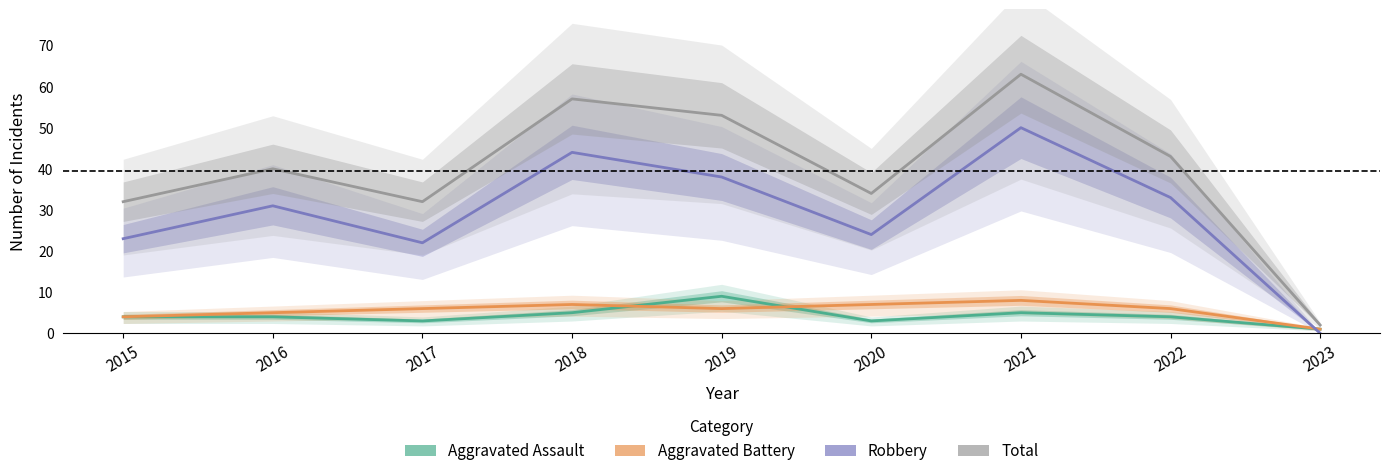

Count the number of categories in the chart.

9